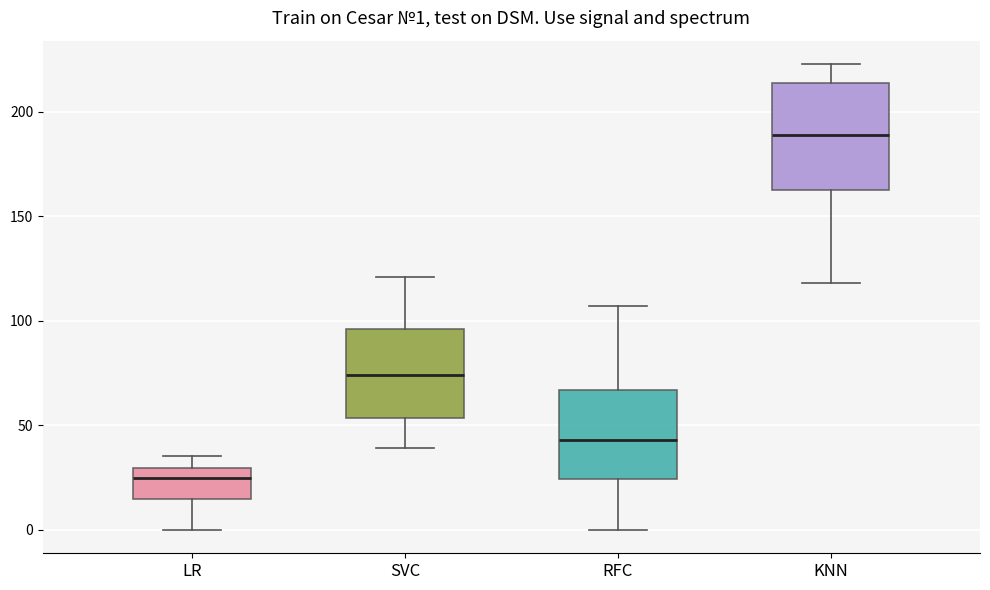

Comparing the boxes themselves (not the whiskers), which one is the tallest?

KNN